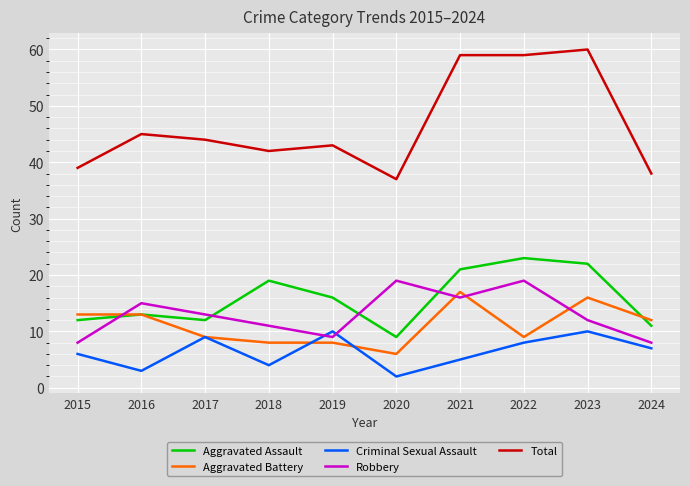

What is the total value across all series at 2020?

73